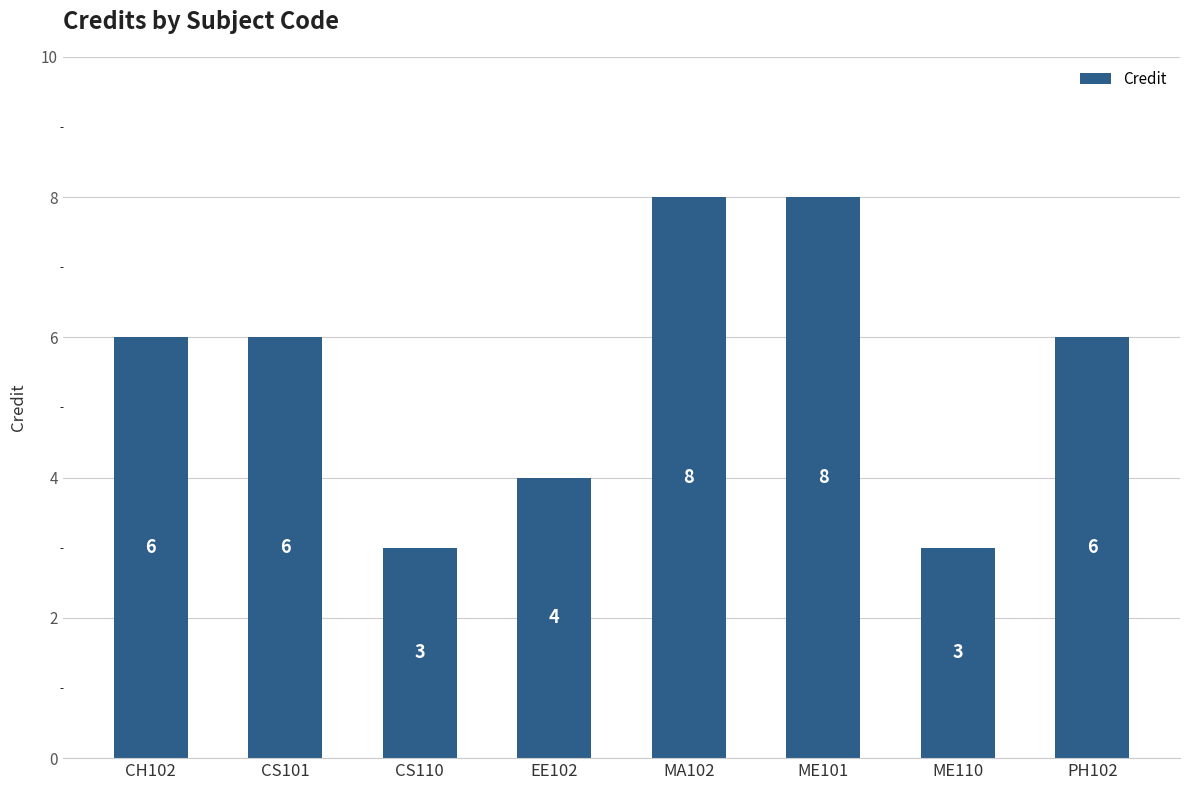

Which has a higher value, CS110 or EE102?

EE102